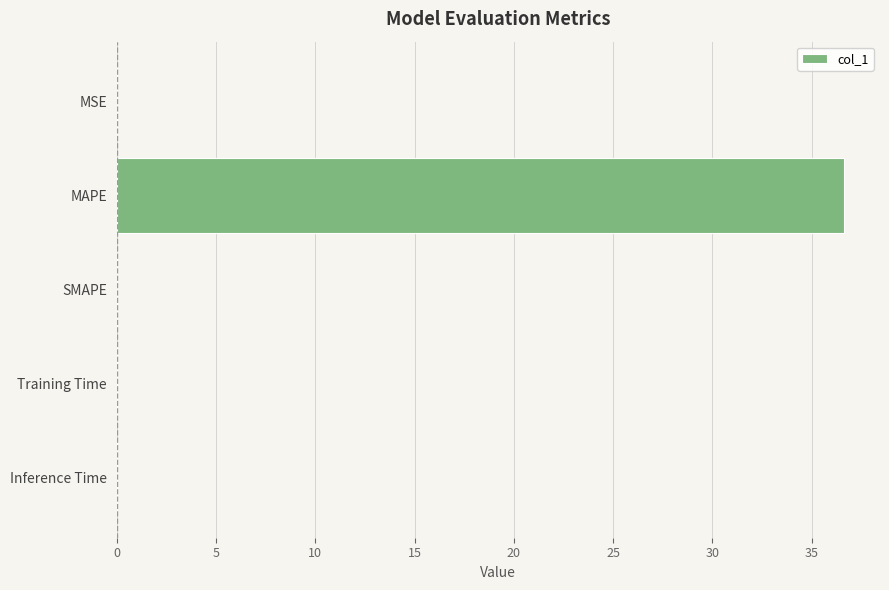

What is the maximum value shown in the chart?

36.6